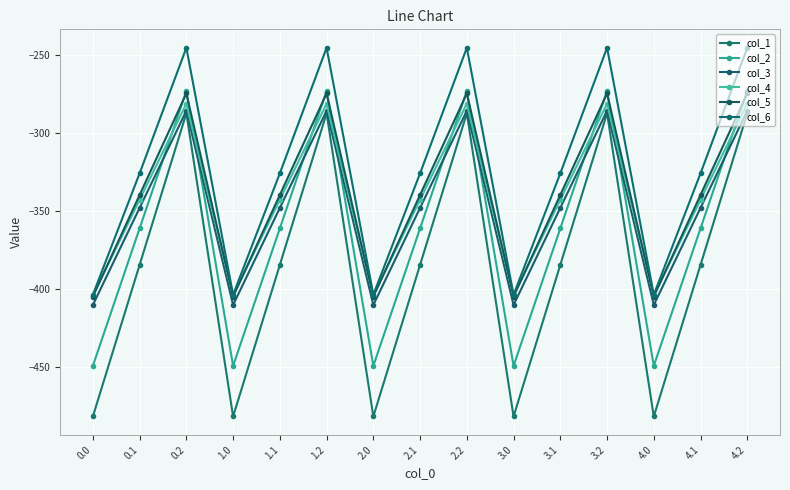

True or false: col_2 and col_1 intersect in this chart.

False